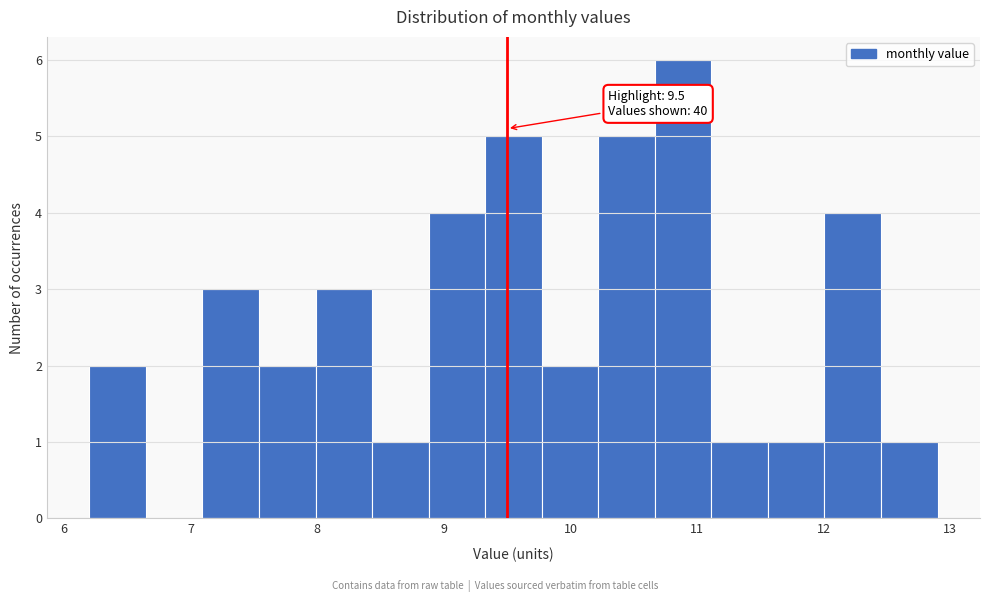

Over which range of the x-axis is the bar tallest?

10.7 to 11.1